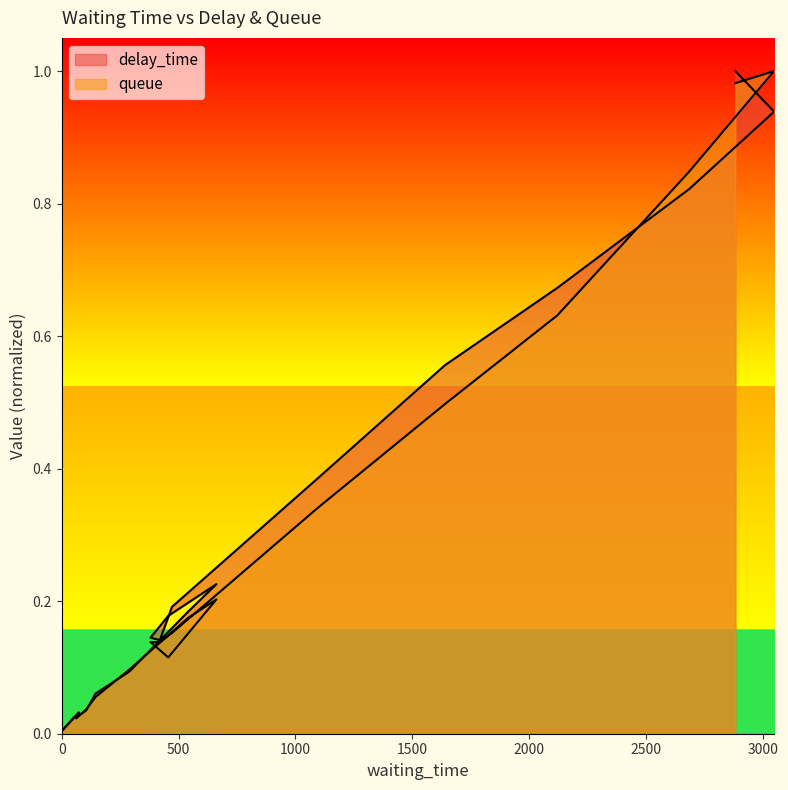

How many lines are shown in the chart?

2